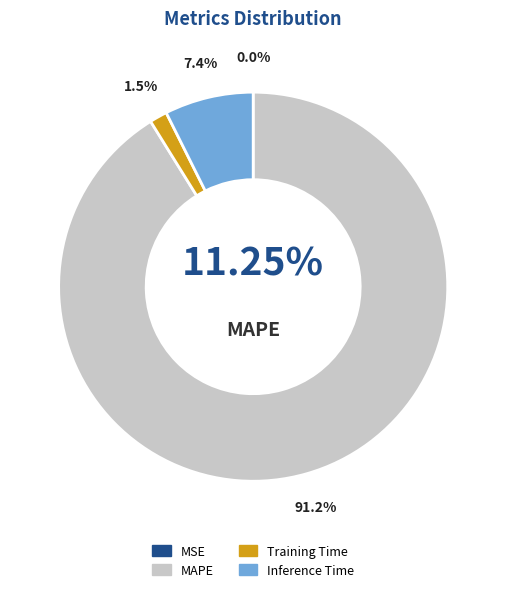

How many slices are in this pie chart?

4